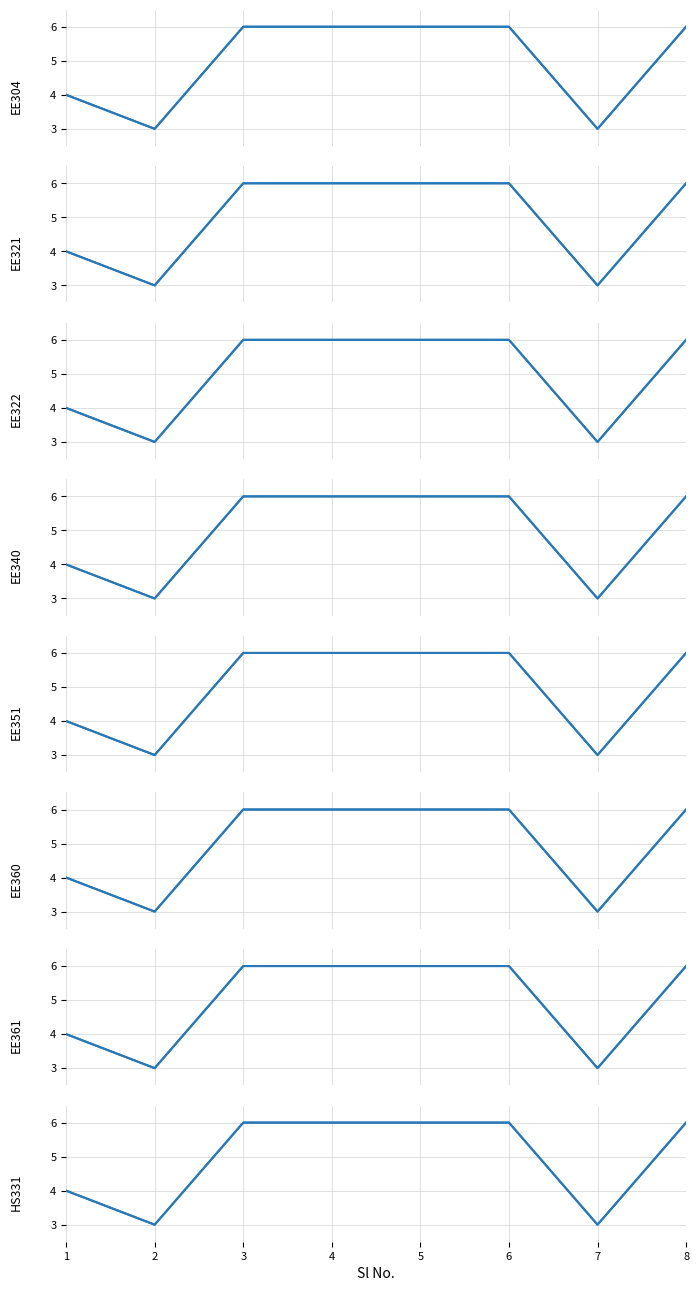

Rank the categories by value from lowest to highest.

2, 7, 1, 3, 4, 5, 6, 8